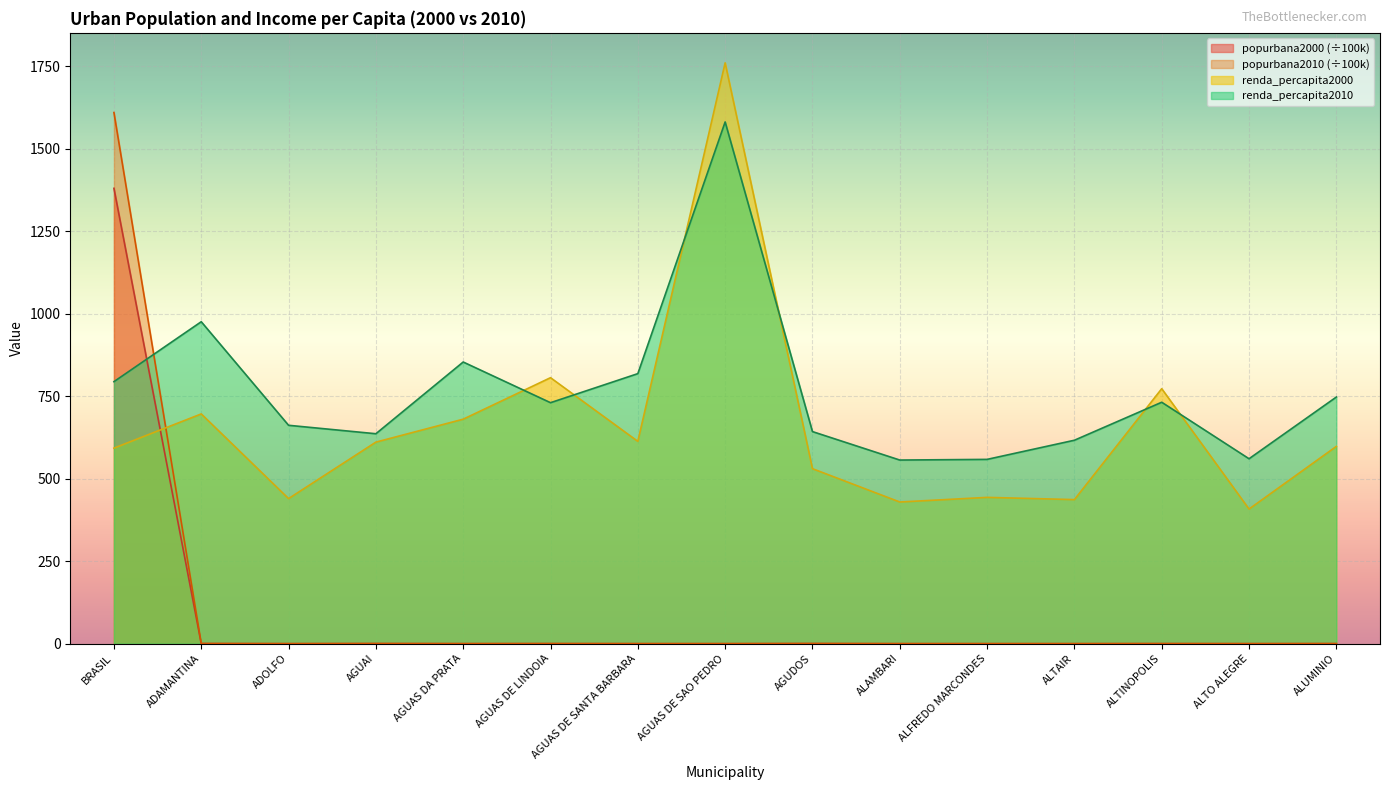

What is the difference between the maximum and minimum values in the renda_percapita2010 series?

1024.4